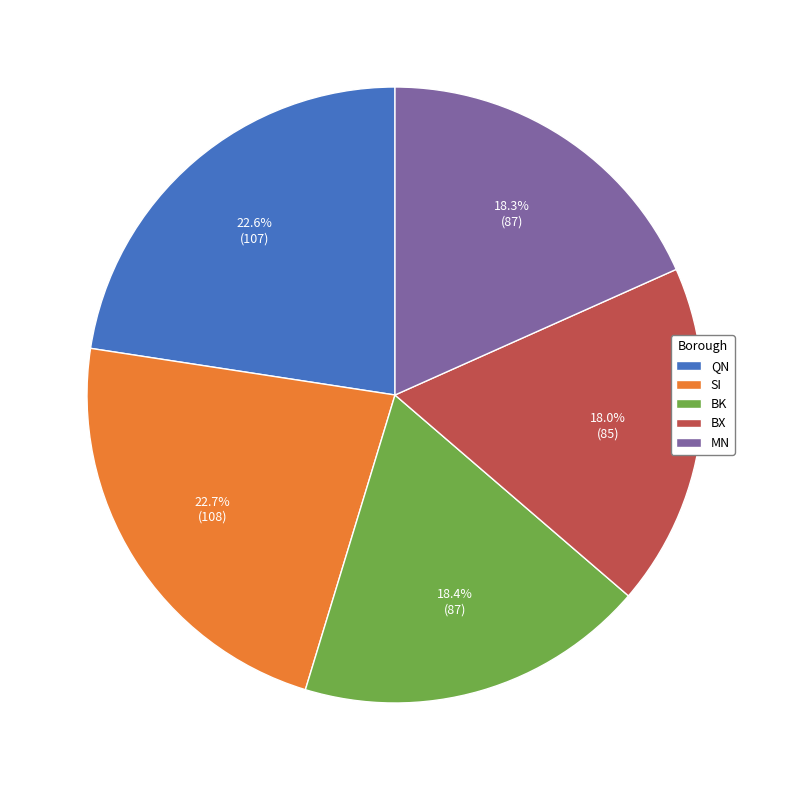

Between QN and MN, which is larger?

QN